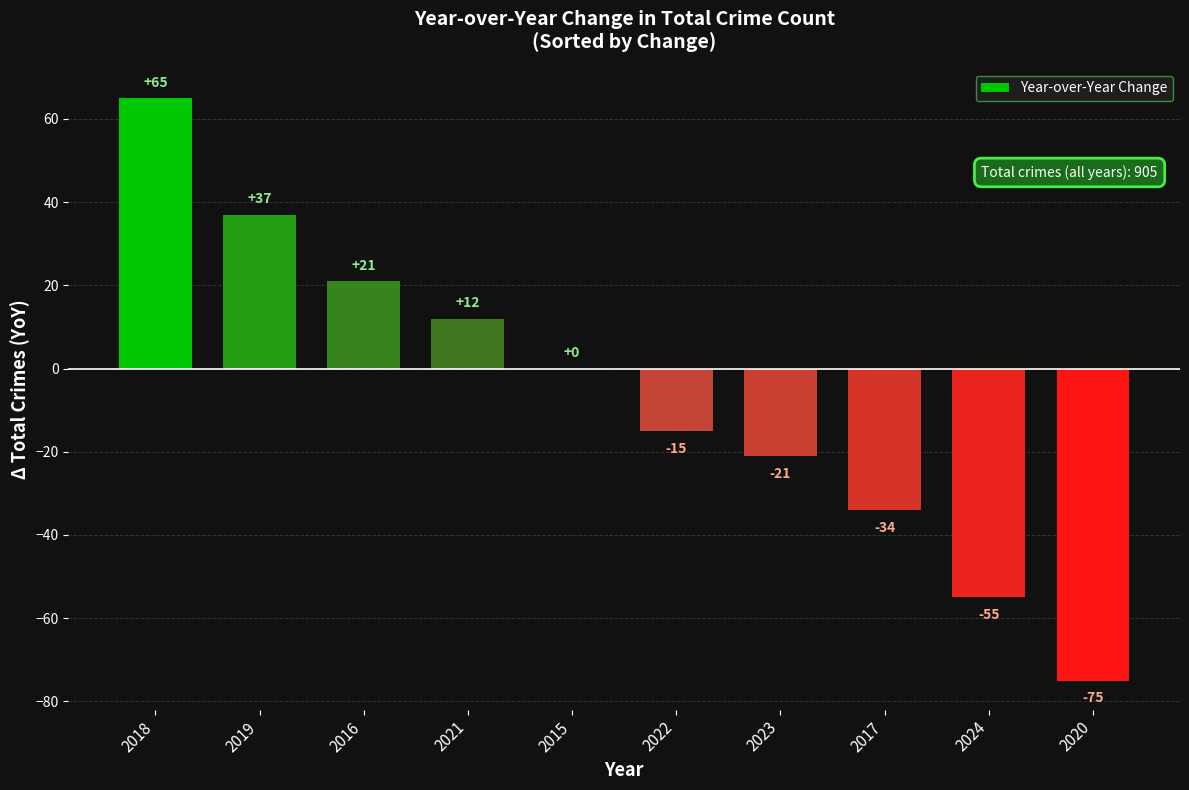

How many data points does each series have?

10